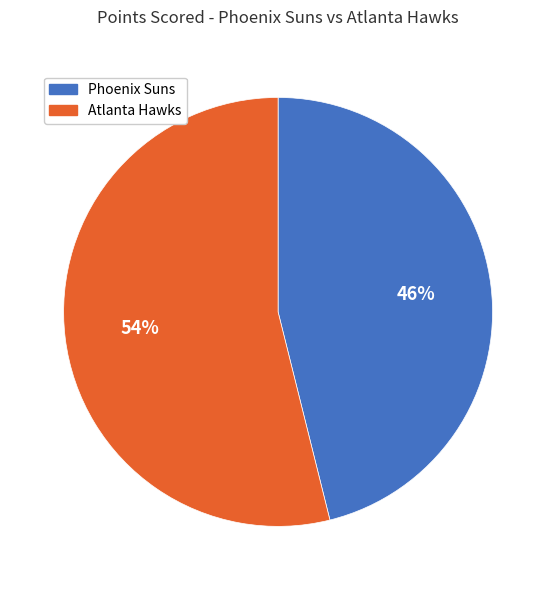

Which has a higher value, Phoenix Suns or Atlanta Hawks?

Atlanta Hawks